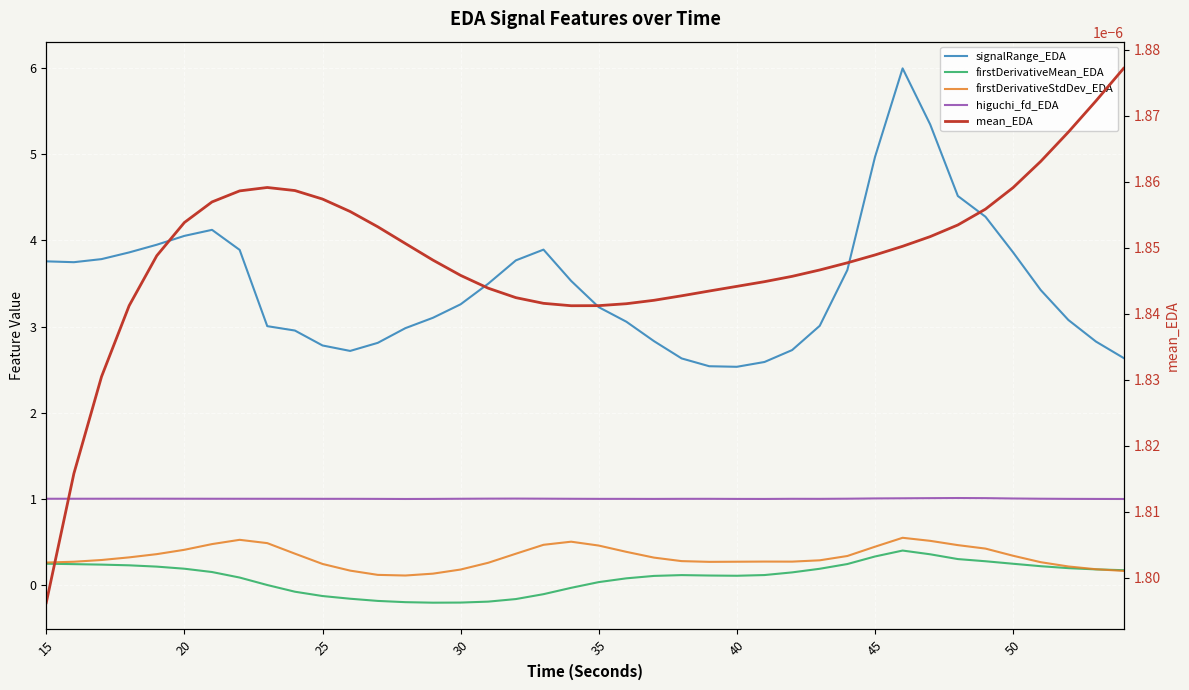

What is the sum of all signalRange_EDA values?

139.2